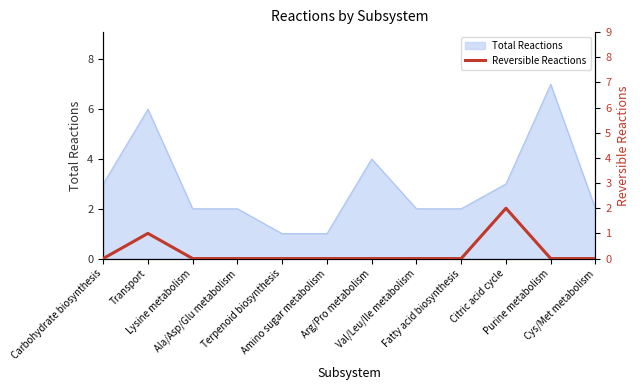

The chart shows a value of 1 at Fatty acid biosynthesis. True or false?

False